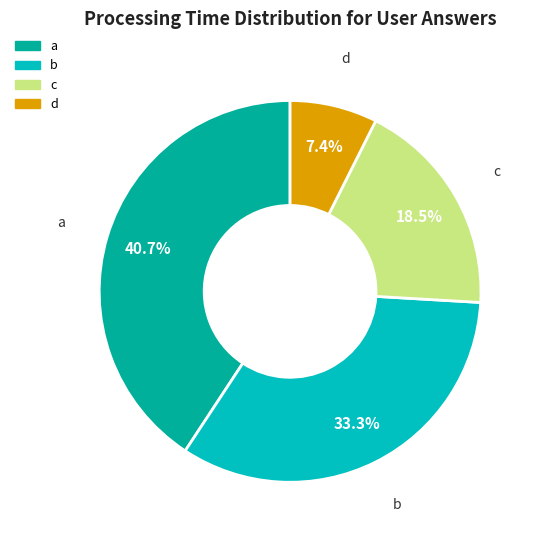

Rank the categories by value from highest to lowest.

a, b, c, d